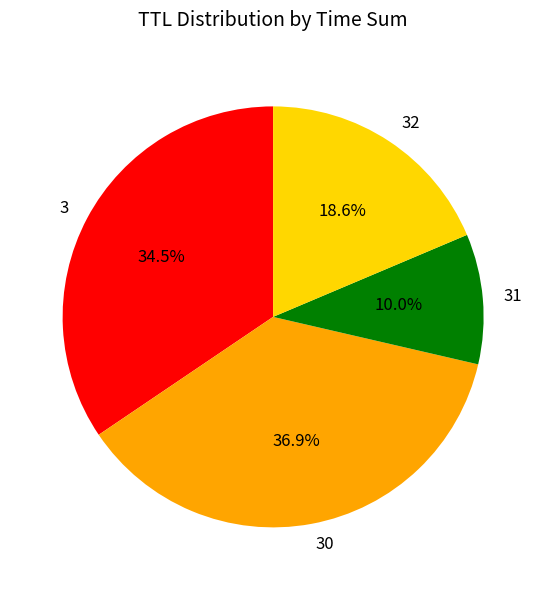

Rank the categories by value from highest to lowest.

30, 3, 32, 31